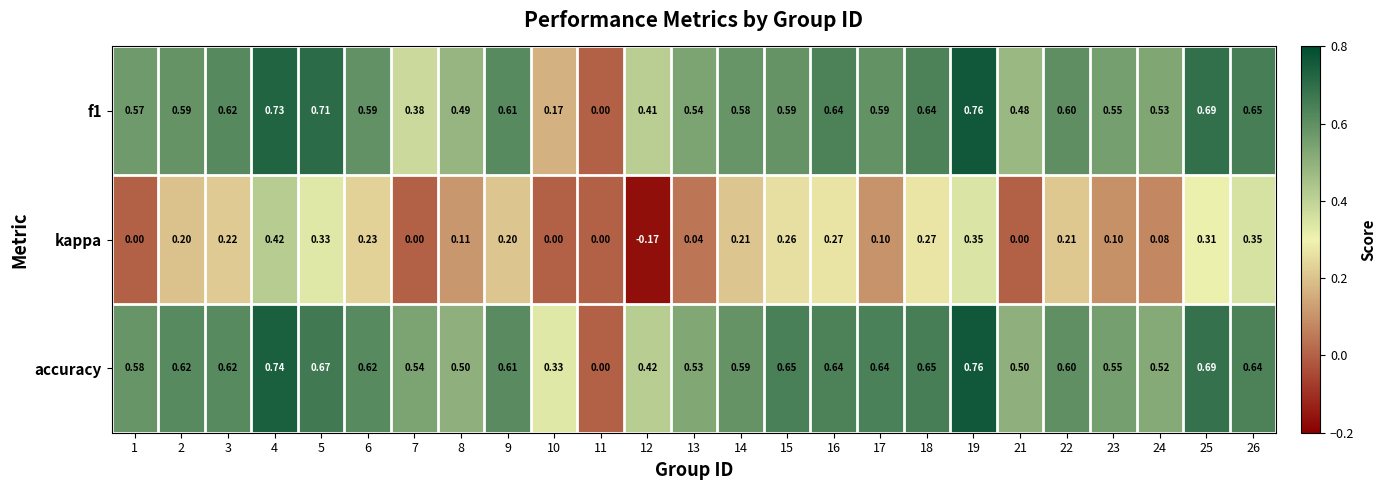

Is the value of f1 at 18 greater than the value of accuracy at 23?

Yes